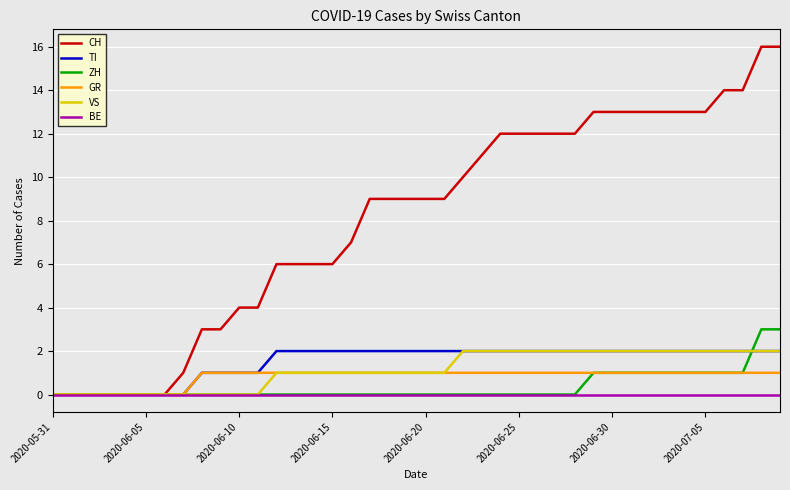

Which series has the widest spread of values?

CH